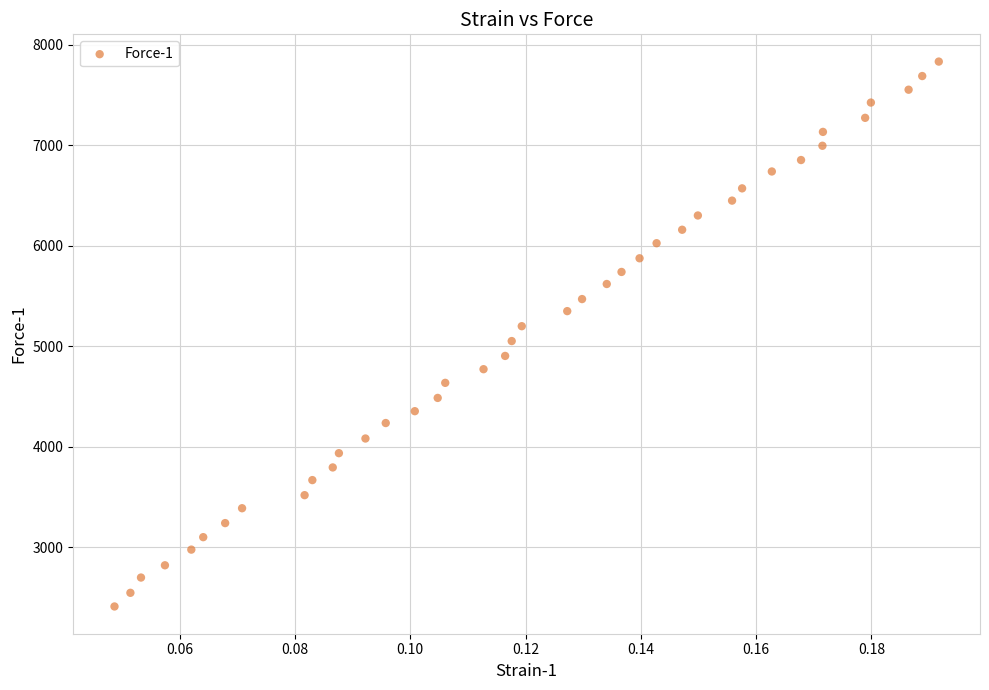

What is the range of Y values (max minus min)?

5424.0